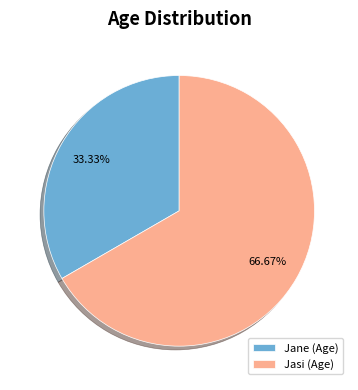

To the nearest percent, what is the average slice percentage?

50%